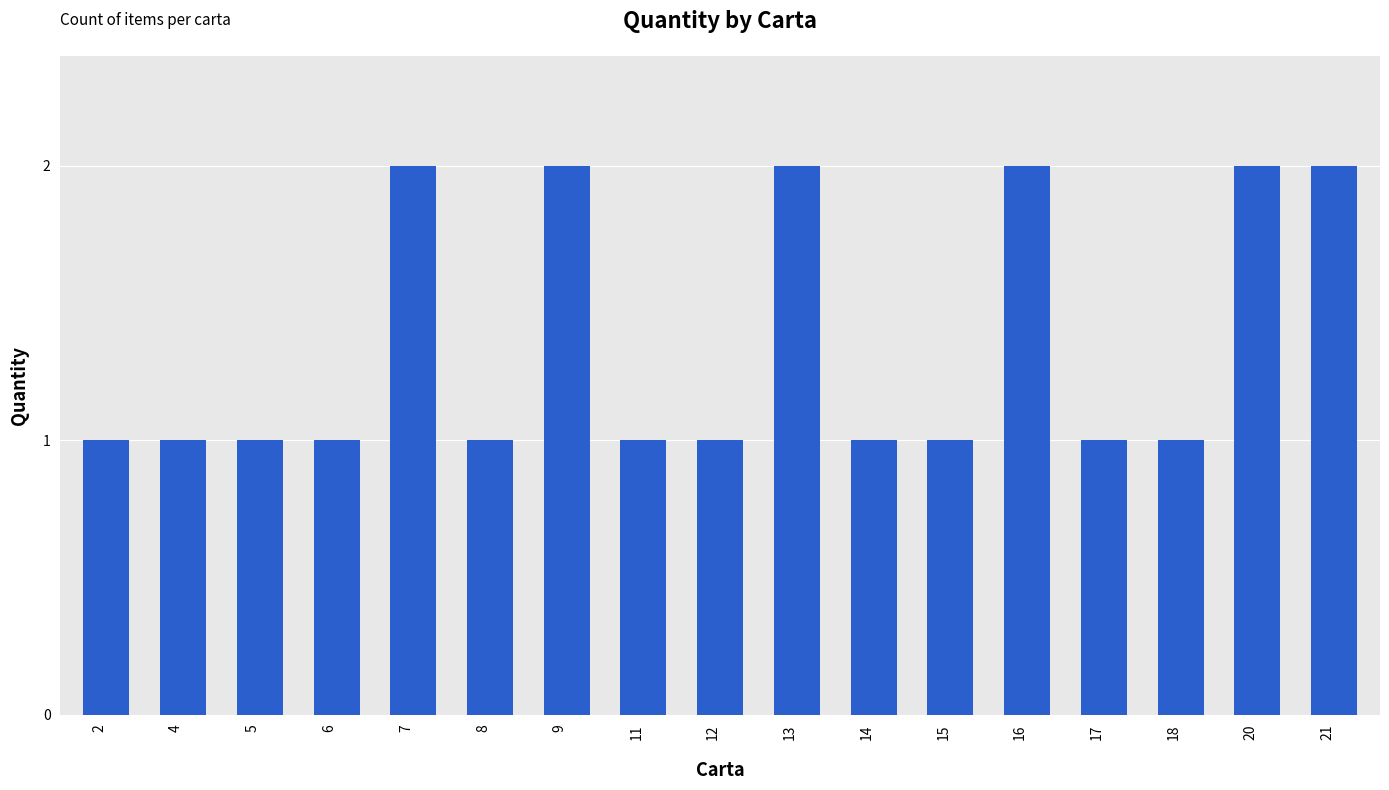

The value at 14 is 1. True or false?

True